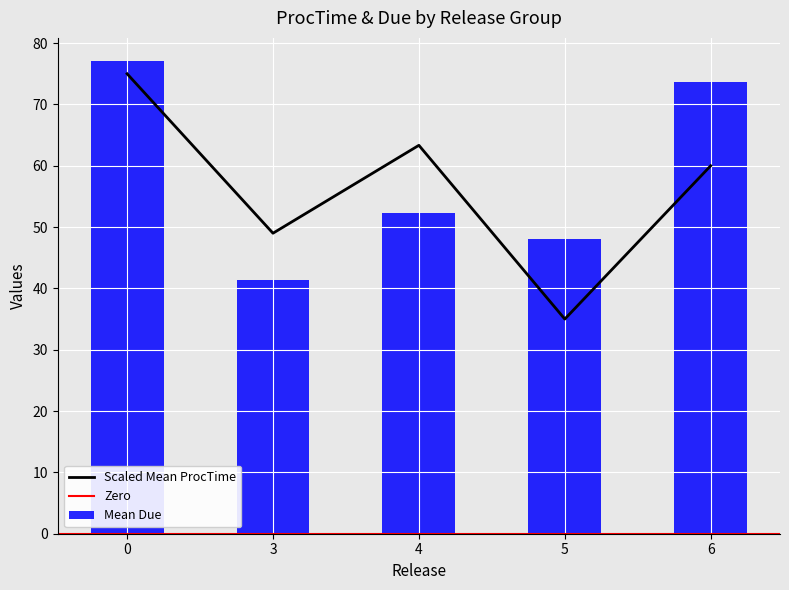

True or false: Scaled Mean ProcTime has a value of 35.0 at 5.

True